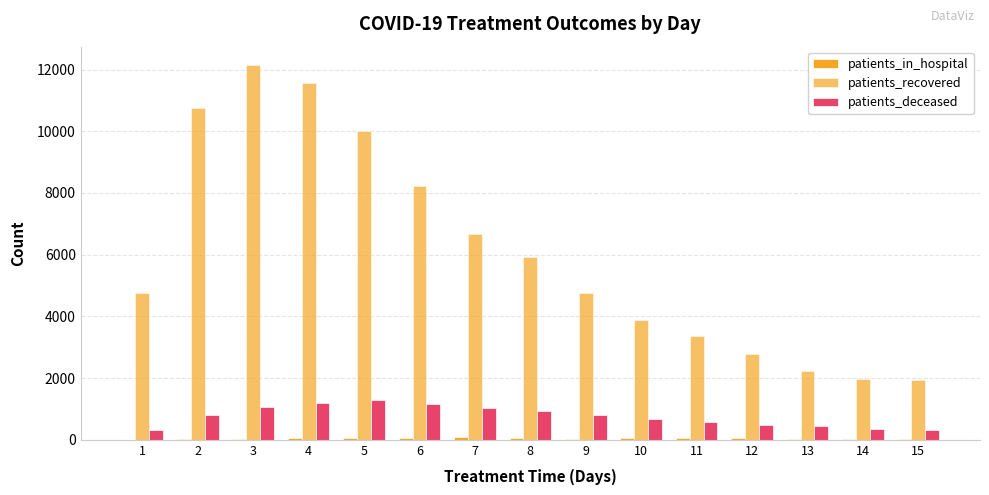

How many distinct data groups are displayed?

3